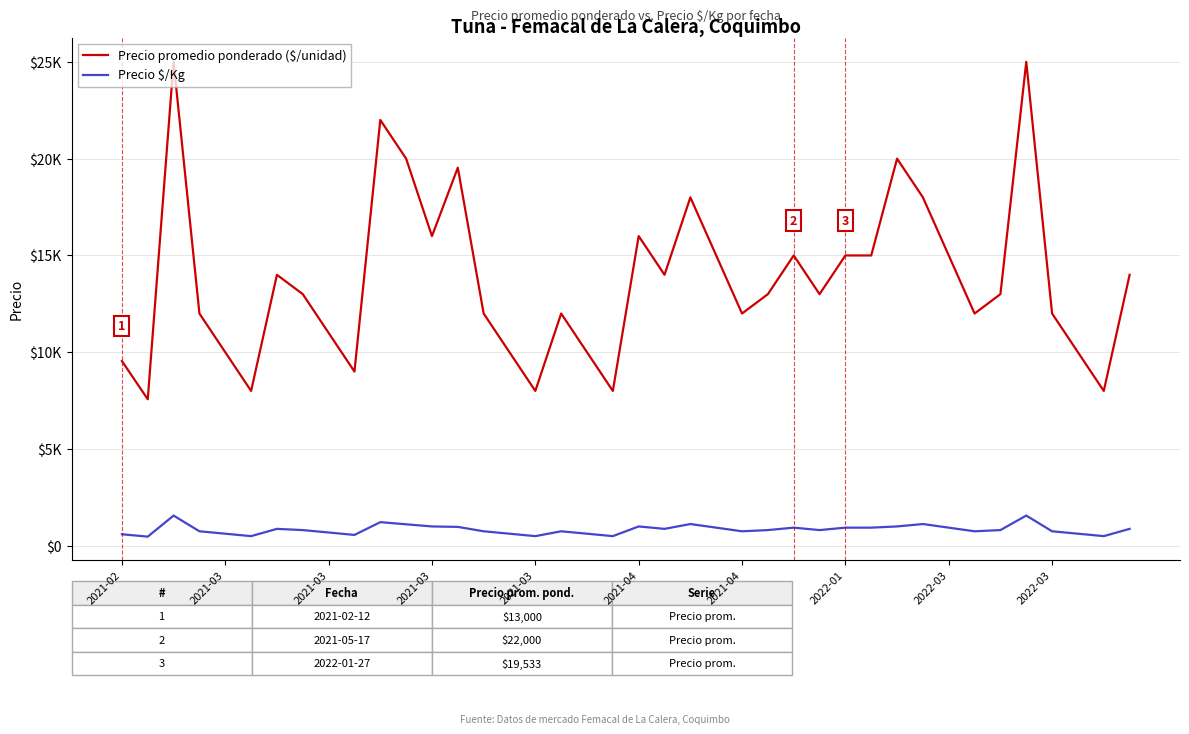

Does the chart have visible grid lines?

Yes